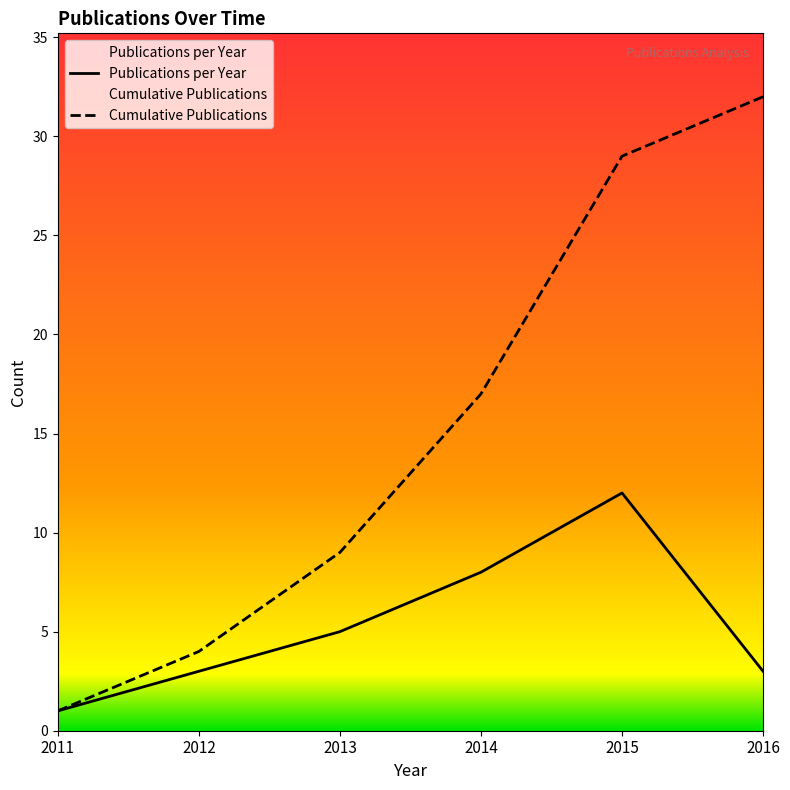

At which label does Cumulative Publications first exceed 17?

2015